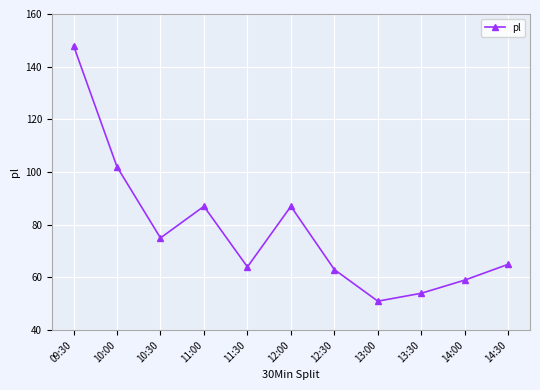

Does the chart have visible grid lines?

Yes